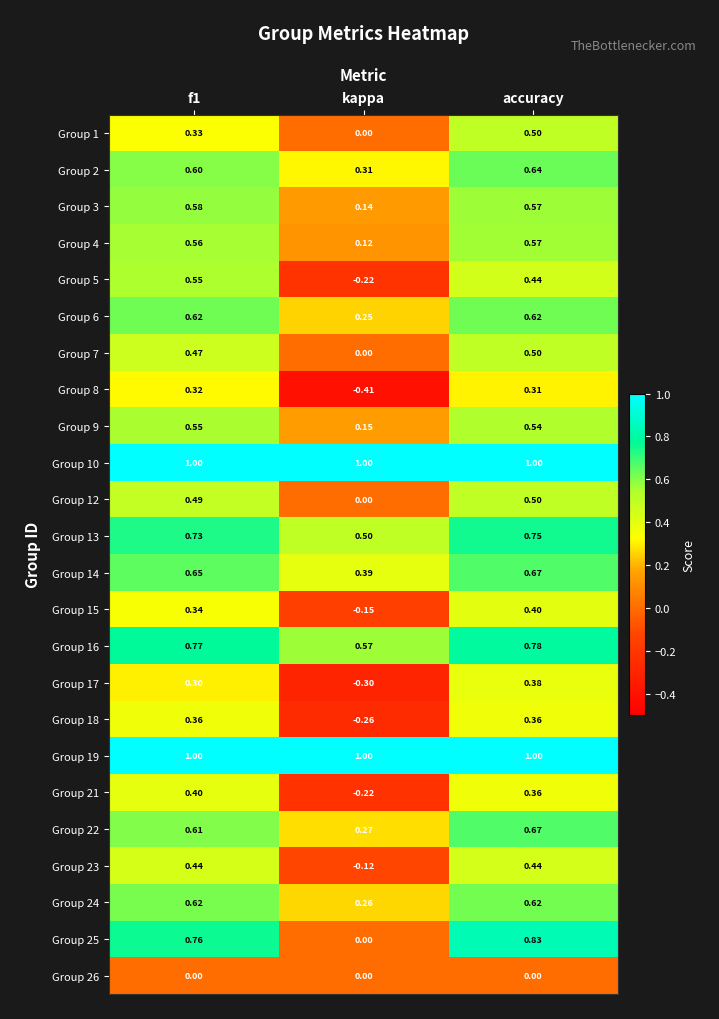

Where is Group 23 nearest to the value 0?

kappa